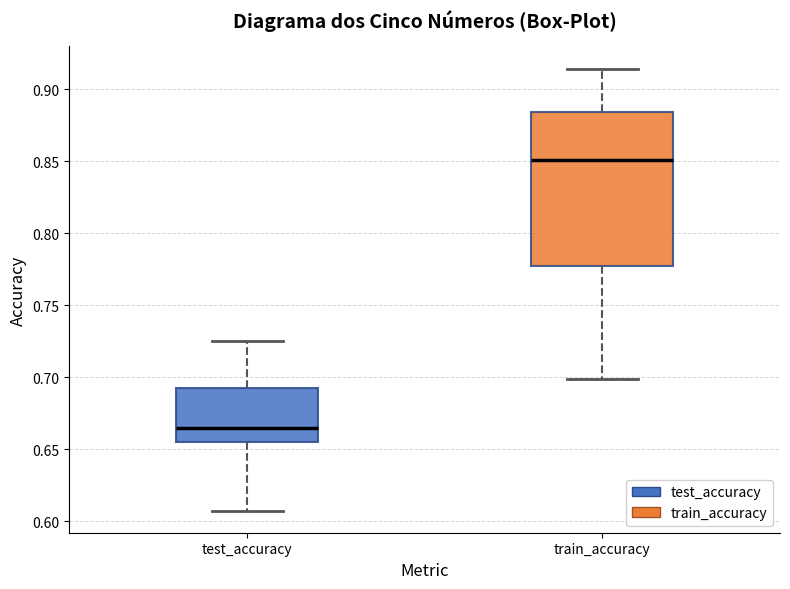

Comparing the boxes themselves (not the whiskers), which one is the tallest?

train_accuracy